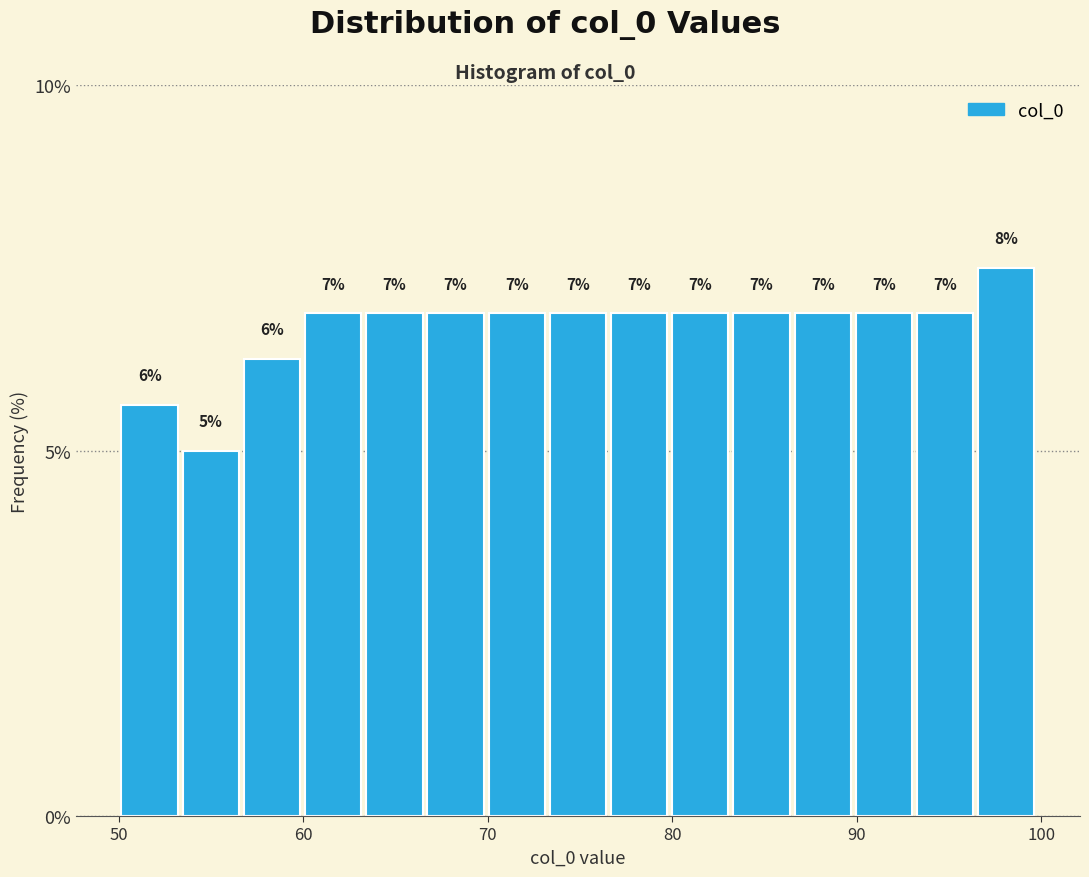

Read against the x-axis, roughly where is the centre of the tallest bar?

98